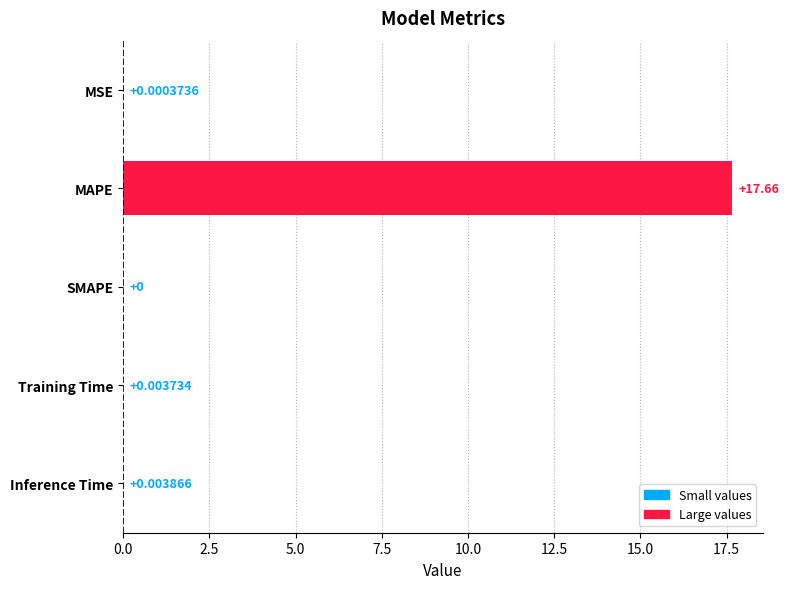

How many data points are above 0?

4